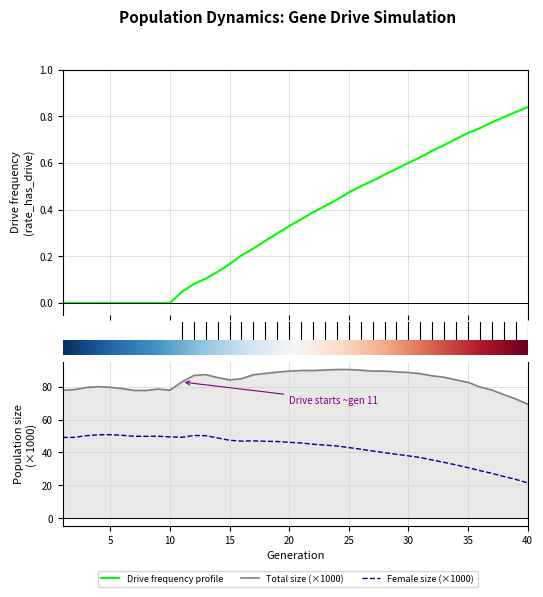

At which category is the sum across all series the highest?

12